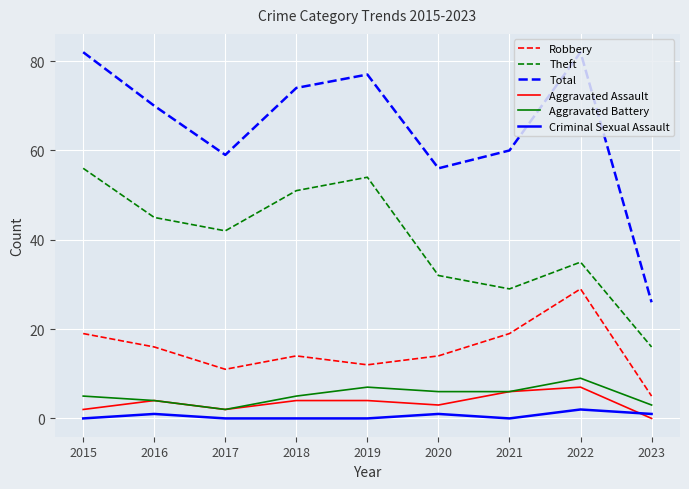

True or false: Robbery and Total cross at least once.

False